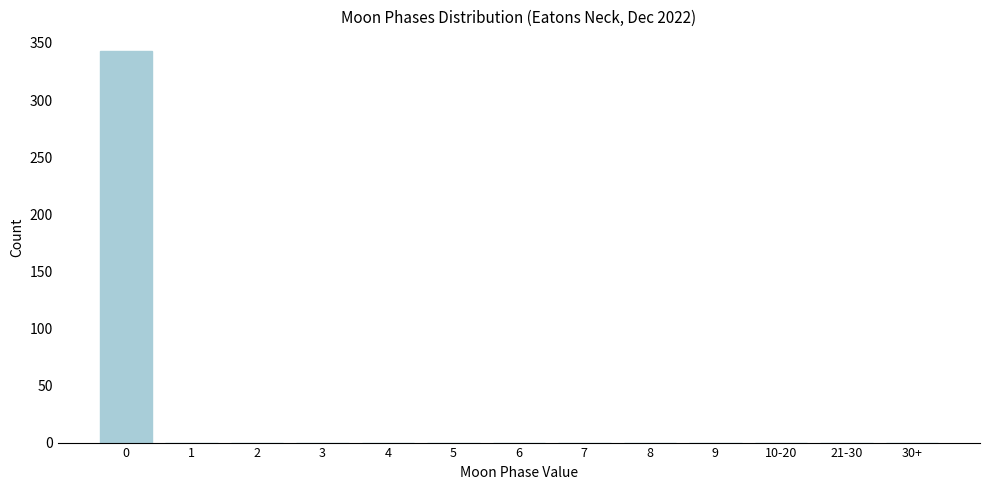

Reading left to right, list all the values displayed in this chart.

0=343	1=0	2=0	3=0	4=0	5=0	6=0	7=0	8=0	9=0	10-20=0	21-30=0	30+=0